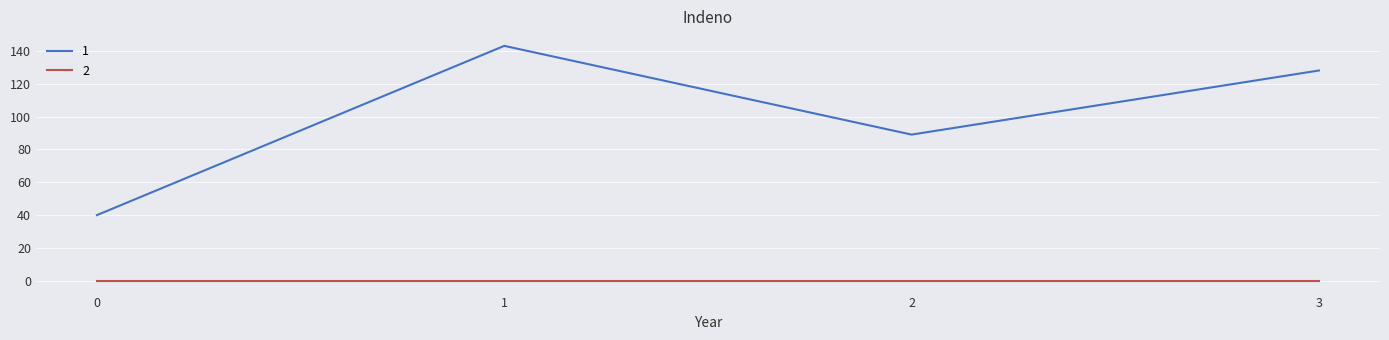

At how many categories does at least one series exceed 83?

3